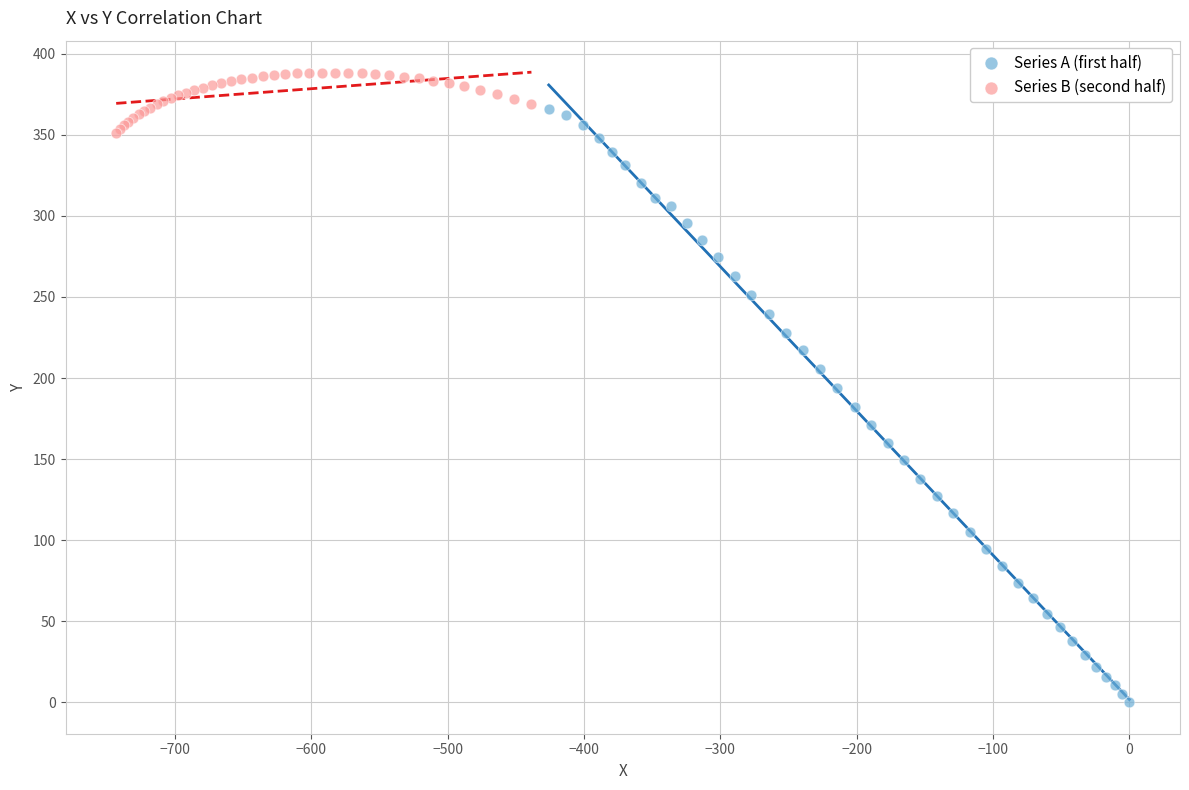

What are all the series names shown in the legend?

Series A (first half), Series B (second half)